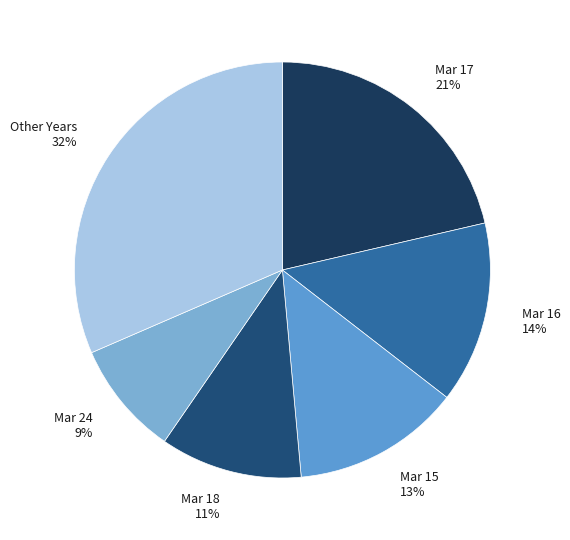

Is the sum of Mar 24 9% and Mar 17 21% greater than half?

No